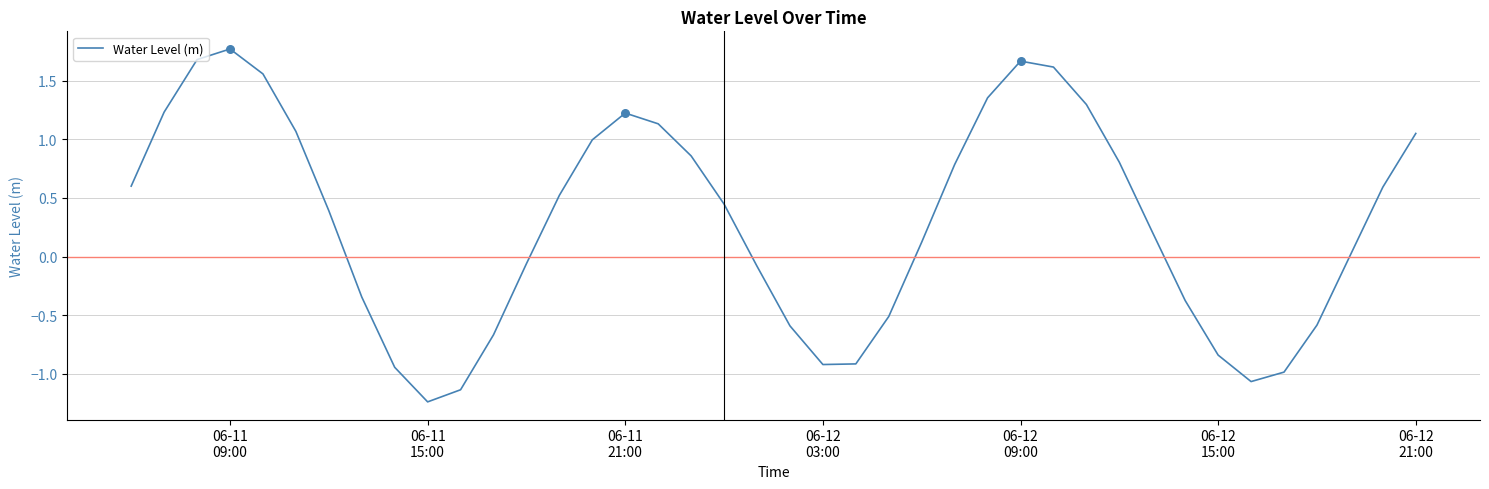

What is the greatest value displayed?

1.8